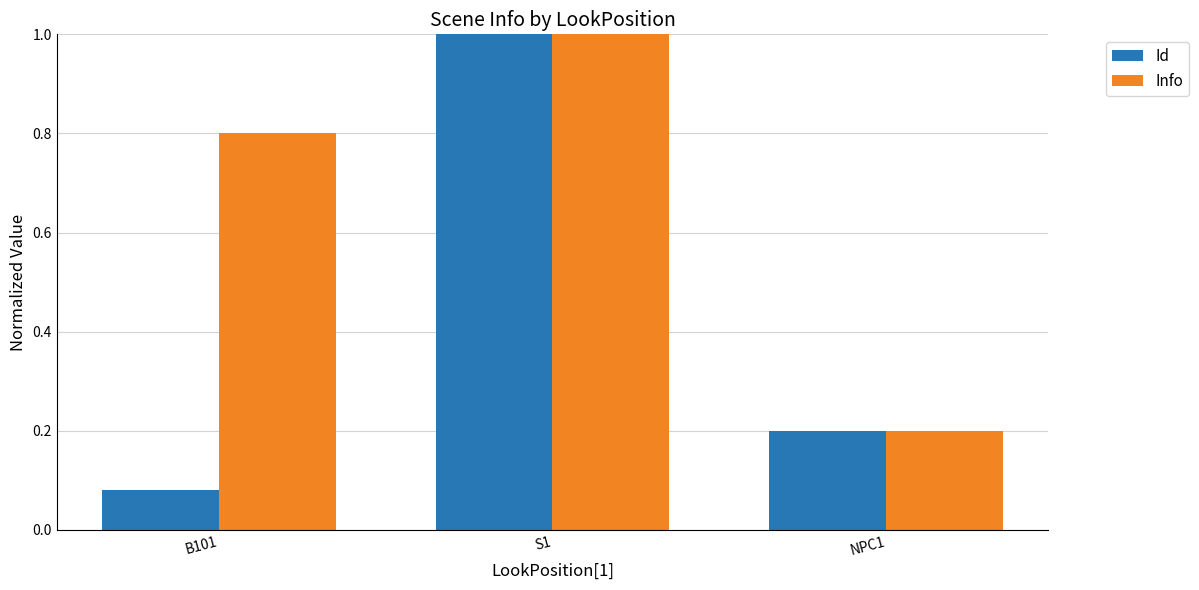

Are the bars horizontal?

No